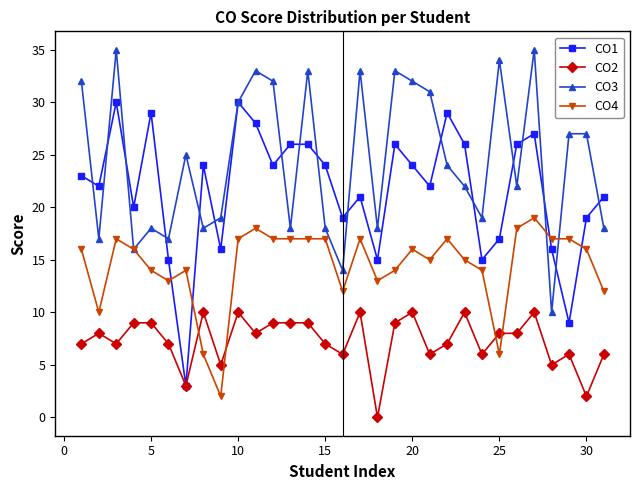

How many values in the CO3 series are below 24?

15